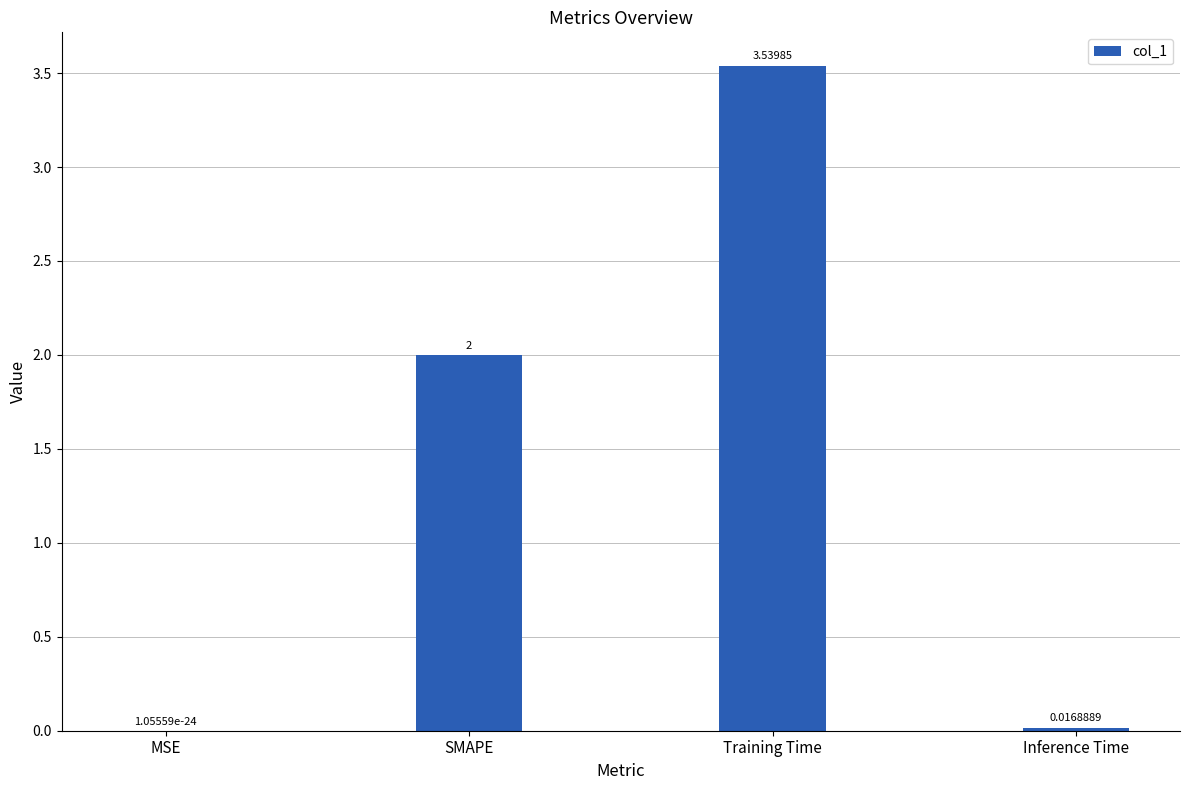

Are the bars grouped side by side (vs. stacked)?

No